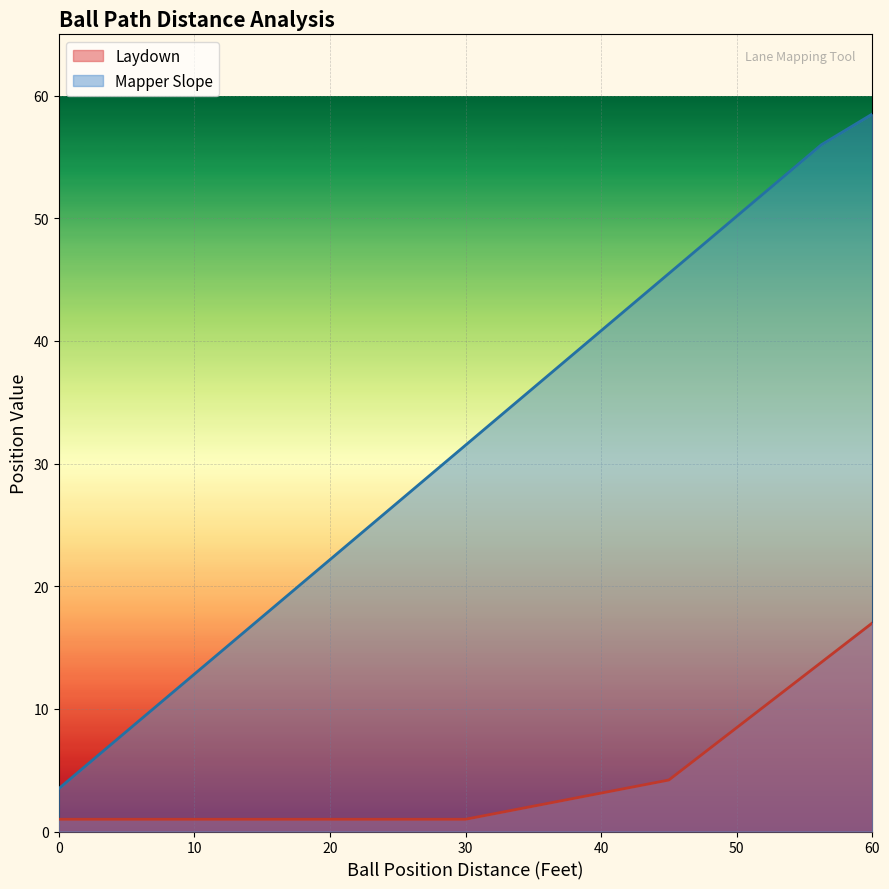

What are all the series names shown in the legend?

Laydown, Mapper Slope